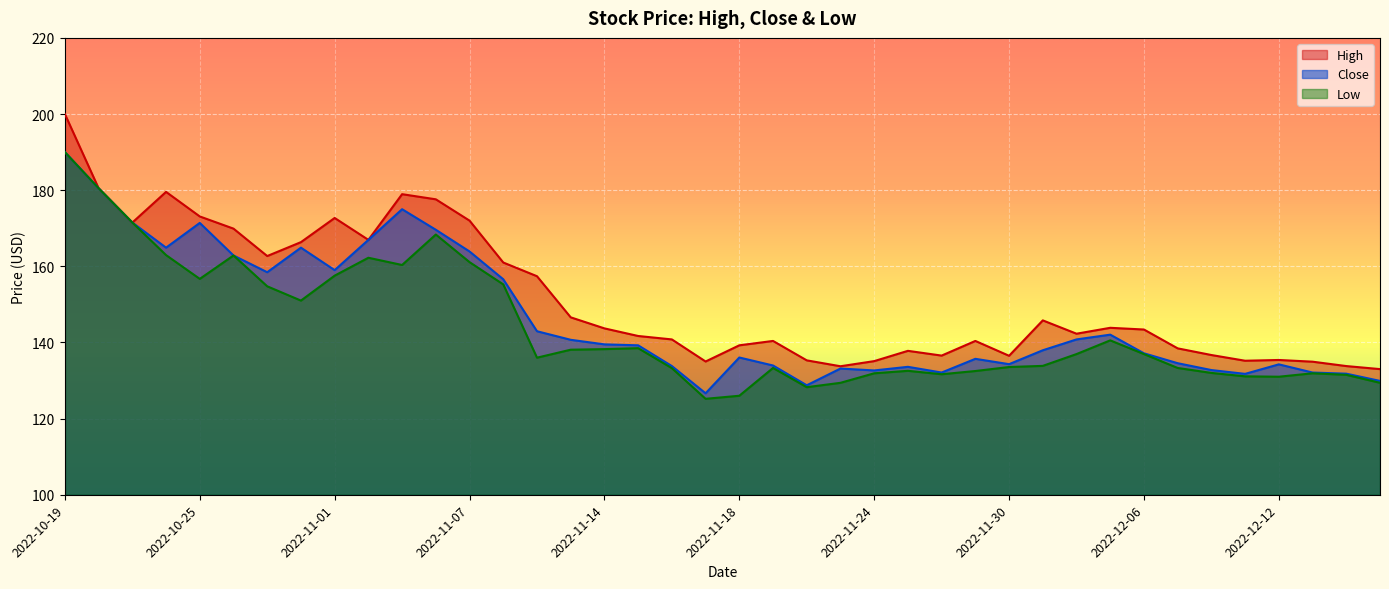

True or false: Close has more than 2 interior local peaks.

True